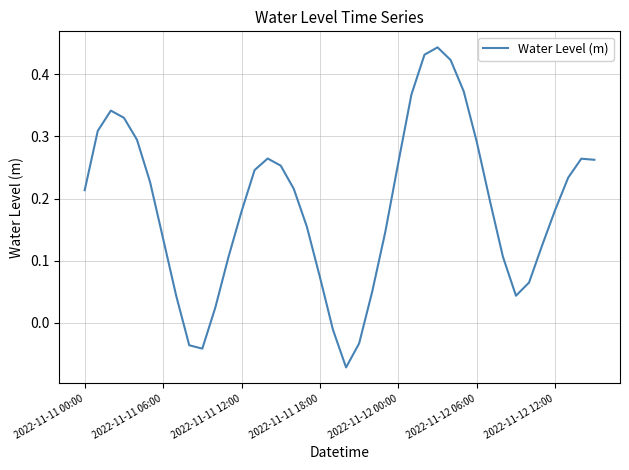

How many lines are shown in the chart?

1